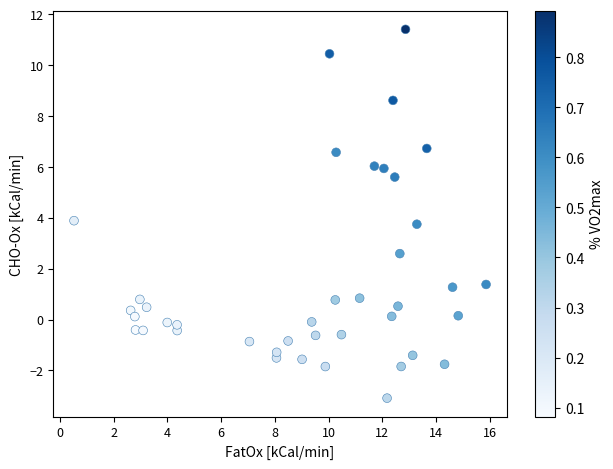

What is the range of X values (max minus min)?

15.3